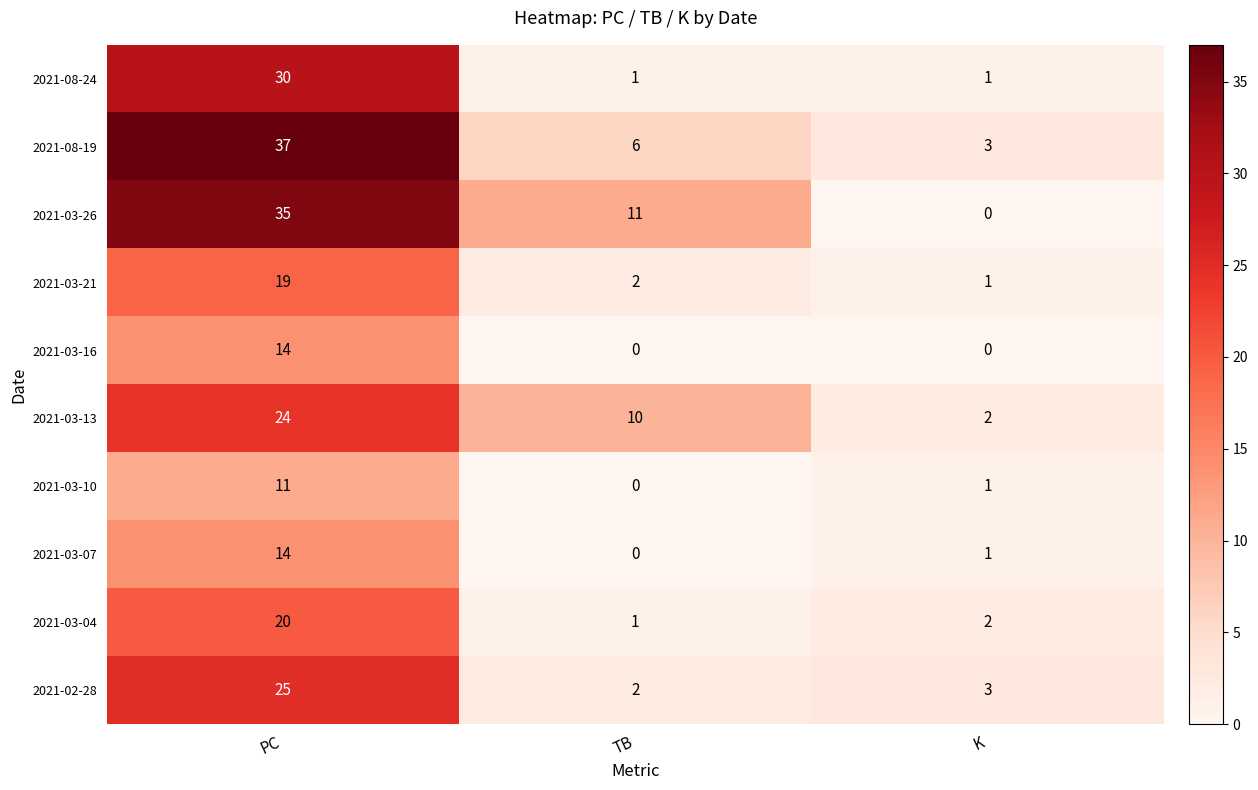

Reading left to right, what are all the values shown in this chart?

2021-08-24: 30	1	1
2021-08-19: 37	6	3
2021-03-26: 35	11	0
2021-03-21: 19	2	1
2021-03-16: 14	0	0
2021-03-13: 24	10	2
2021-03-10: 11	0	1
2021-03-07: 14	0	1
2021-03-04: 20	1	2
2021-02-28: 25	2	3